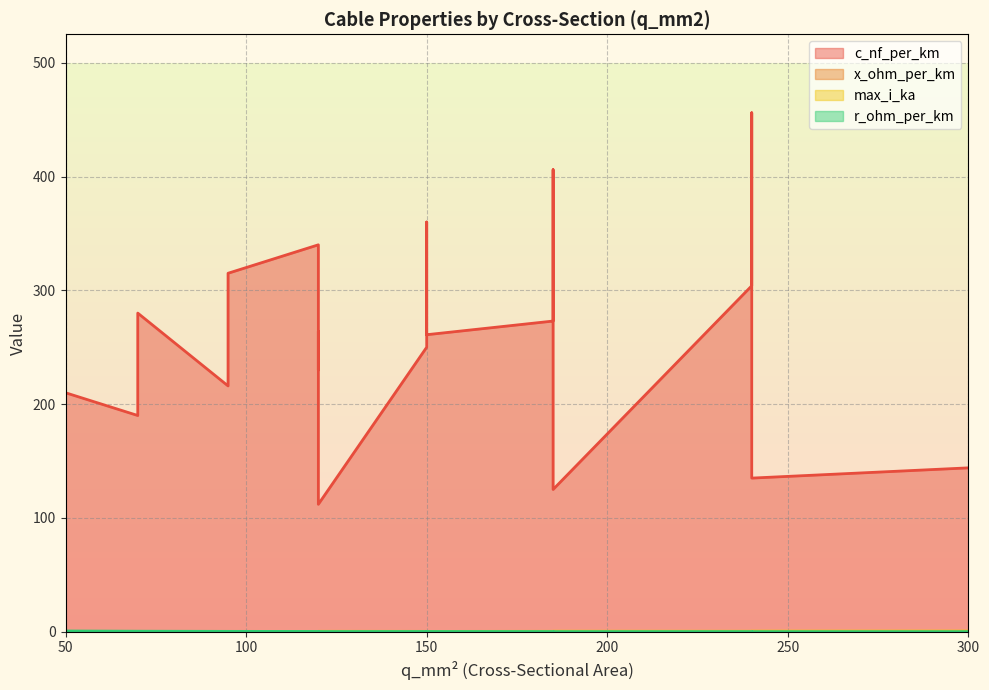

What is the label of the 13th point from the right?

95